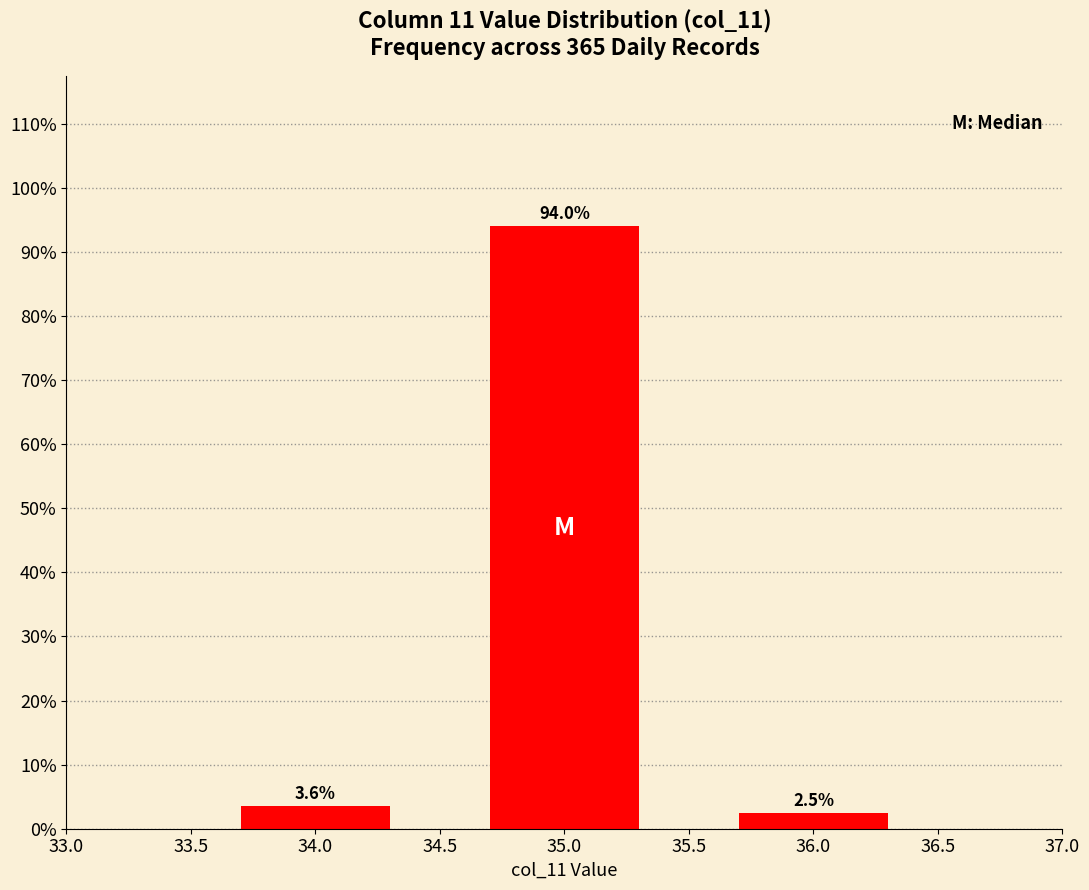

What is the label of the 2nd bar from the right?

35.0